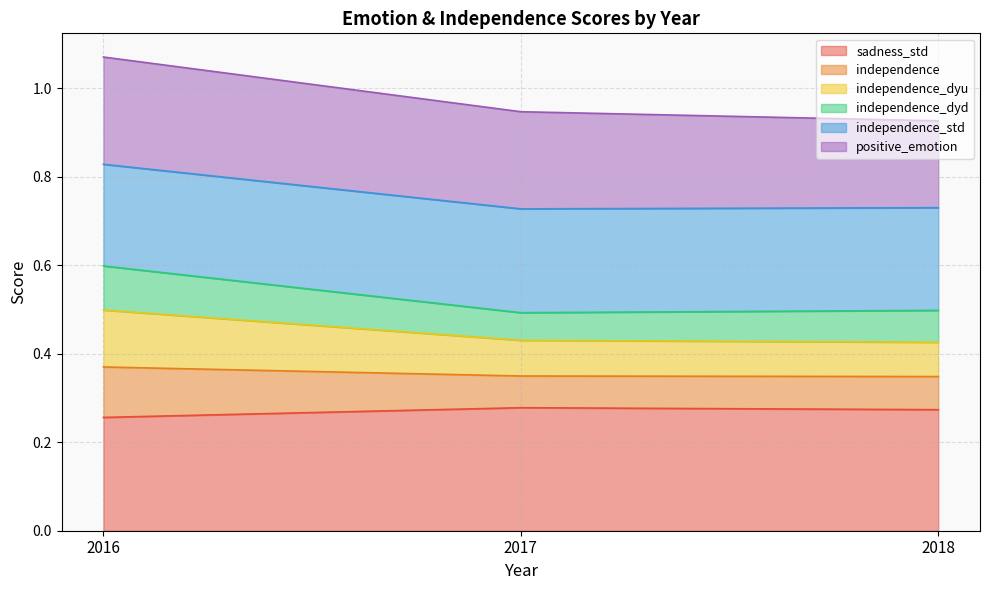

What is the spread (max minus min) of values at 2018?

0.2